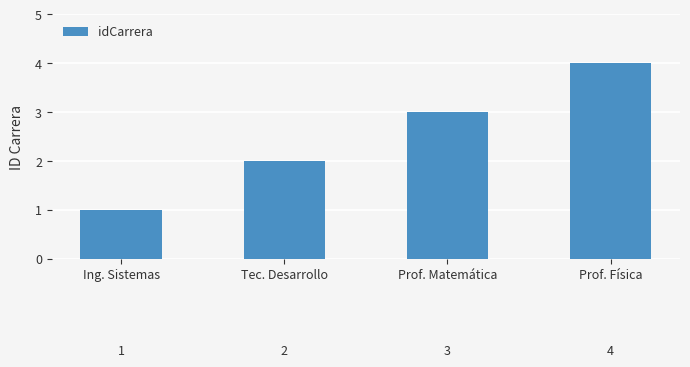

True or false: the data shows 3 at Prof. Matemática.

True